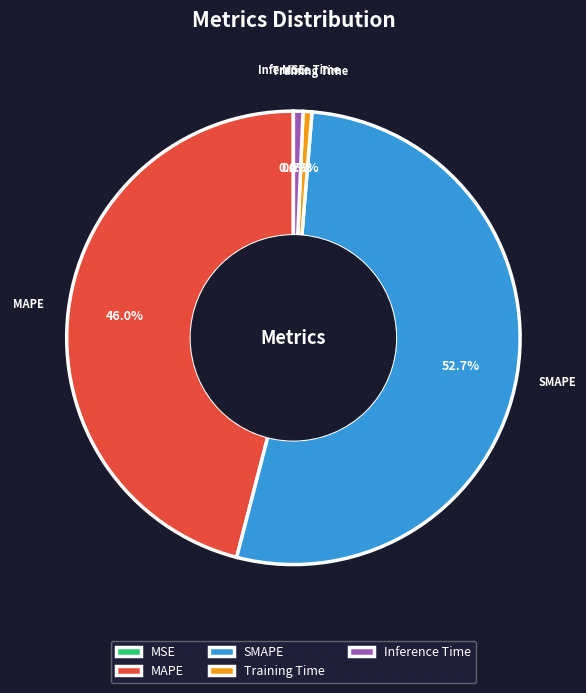

What percentage is the SMAPE slice, to the nearest percent?

53%